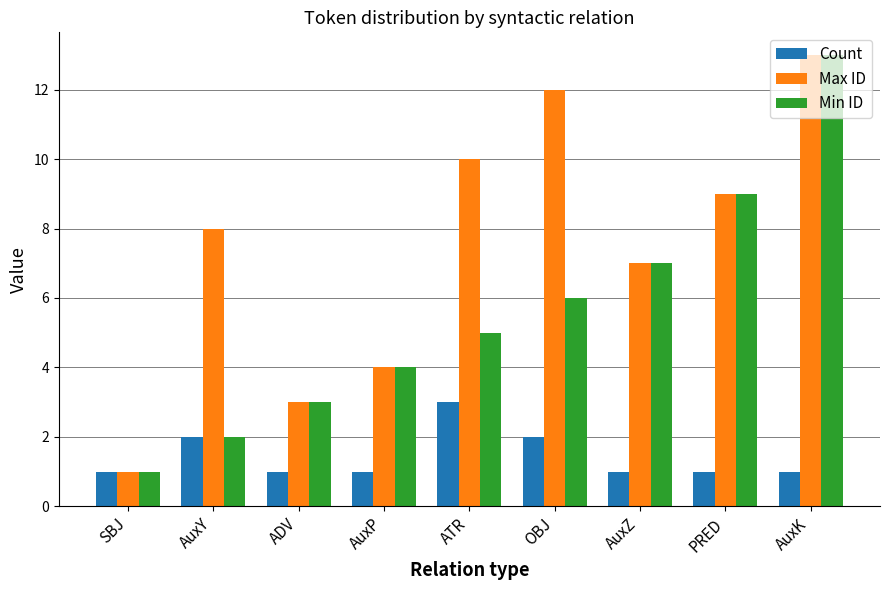

The value of Min ID at AuxY is 1. True or false?

False